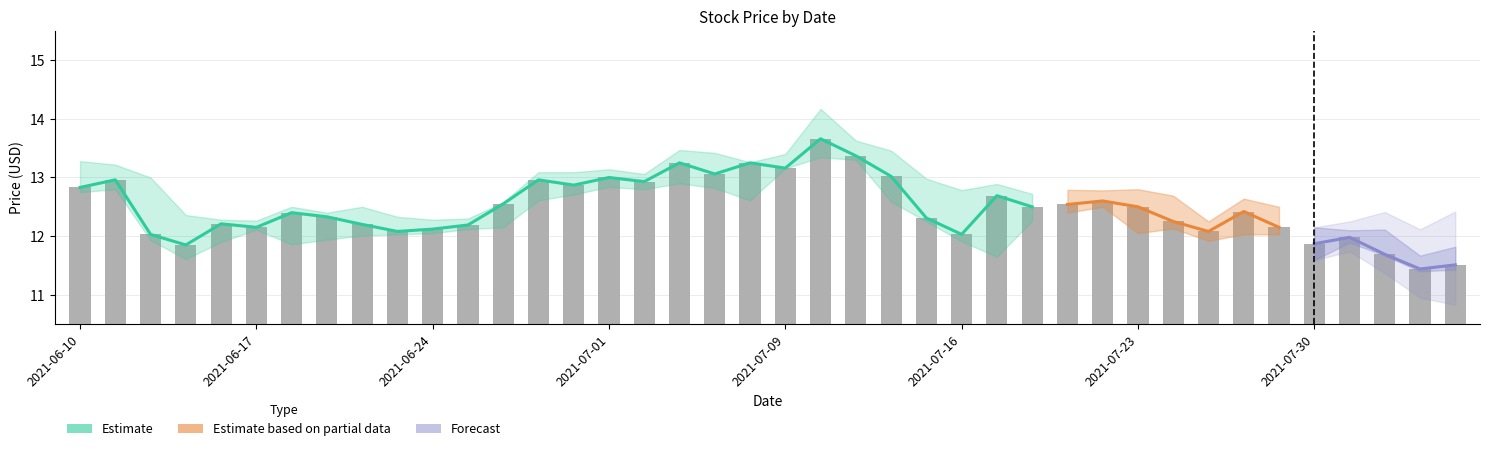

How many values are below 12?

6